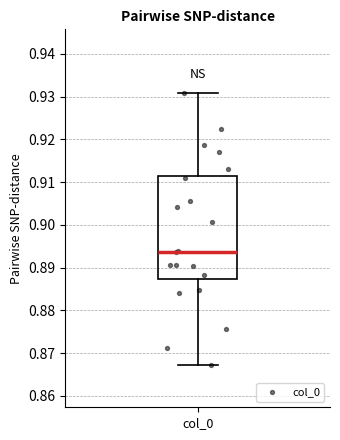

Transcribe this box plot: give where the median line is, the range the box spans, and where the two whiskers end, as read against the y-axis. The values are not printed on the chart, so give them approximately, as read against the axis.

median 0.894, box 0.887 to 0.911, whiskers 0.867 to 0.931